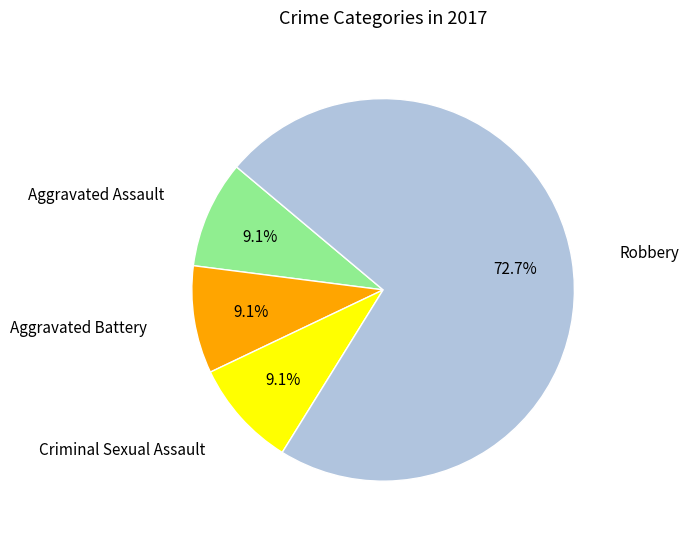

Is there any slice that represents more than half of the pie?

Yes